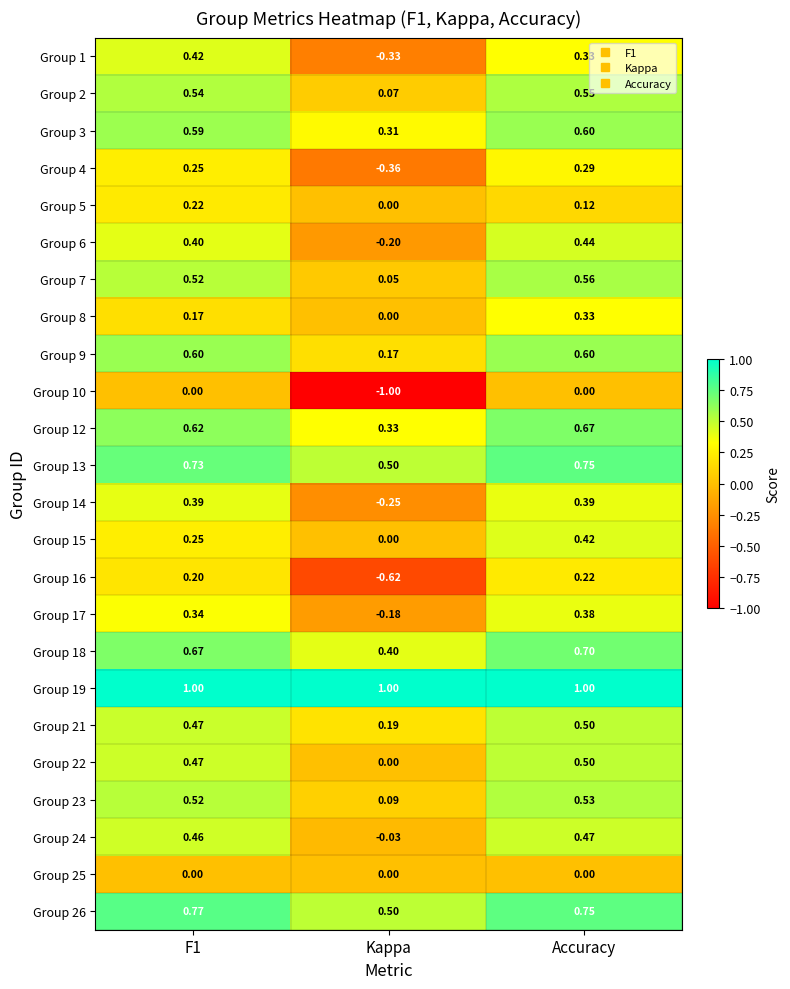

What is the difference between the highest and lowest values at Kappa?

2.0